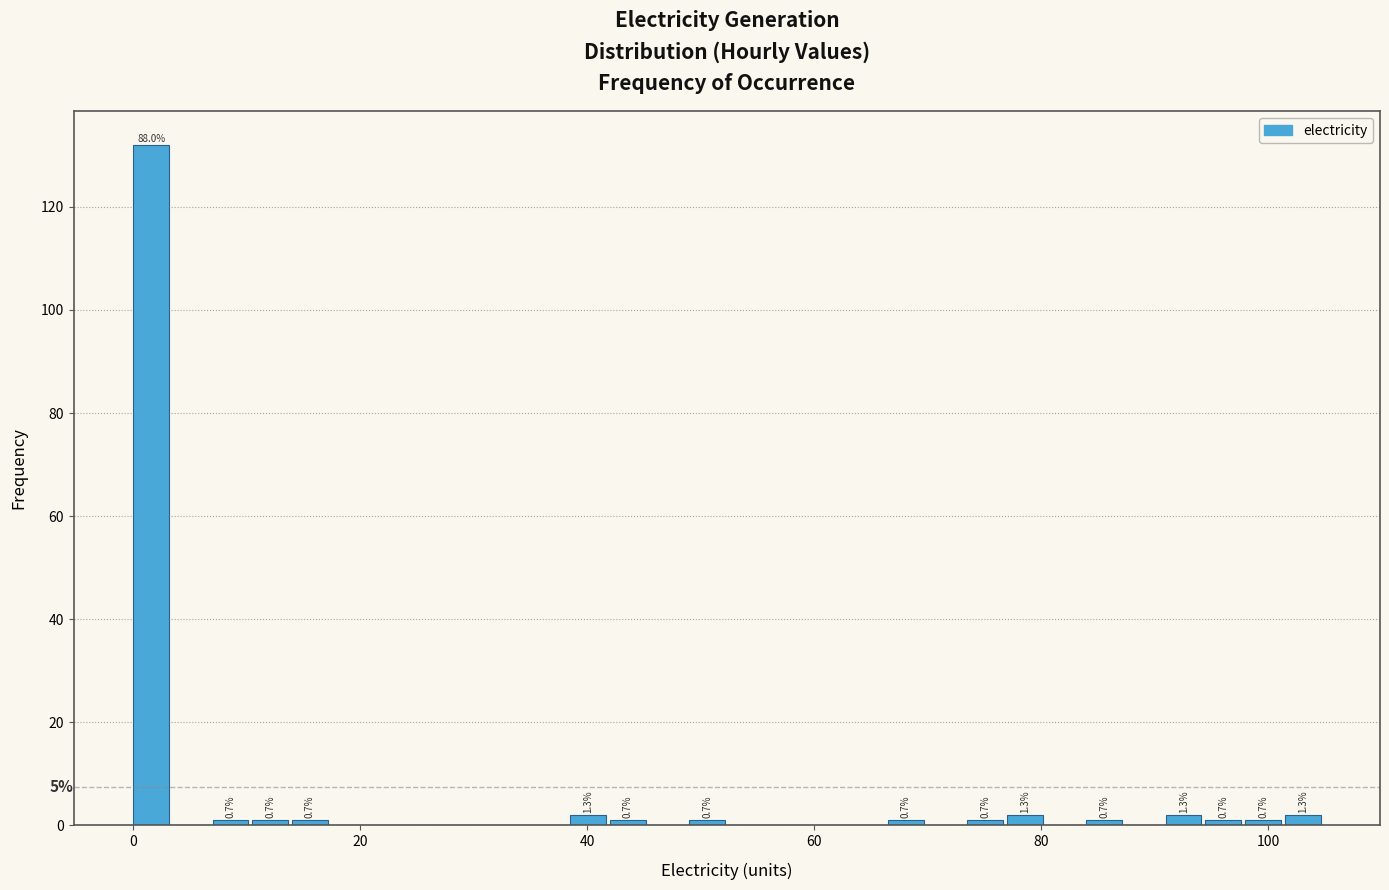

Around what value on the x-axis is the tallest bar? Give the approximate position of its centre, as read against the axis.

2